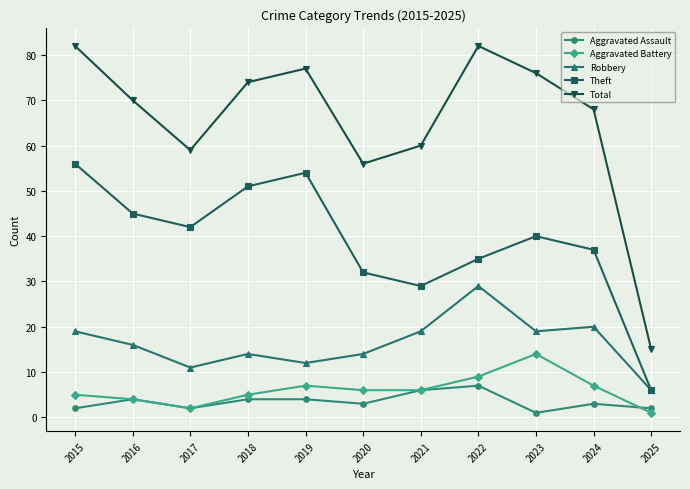

At which category does Robbery reach its first local peak?

2018